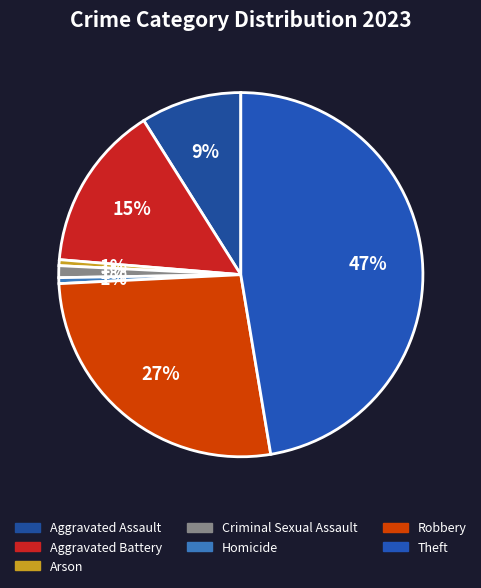

To the nearest percent, what is the combined percentage of Aggravated Assault and Robbery?

36%